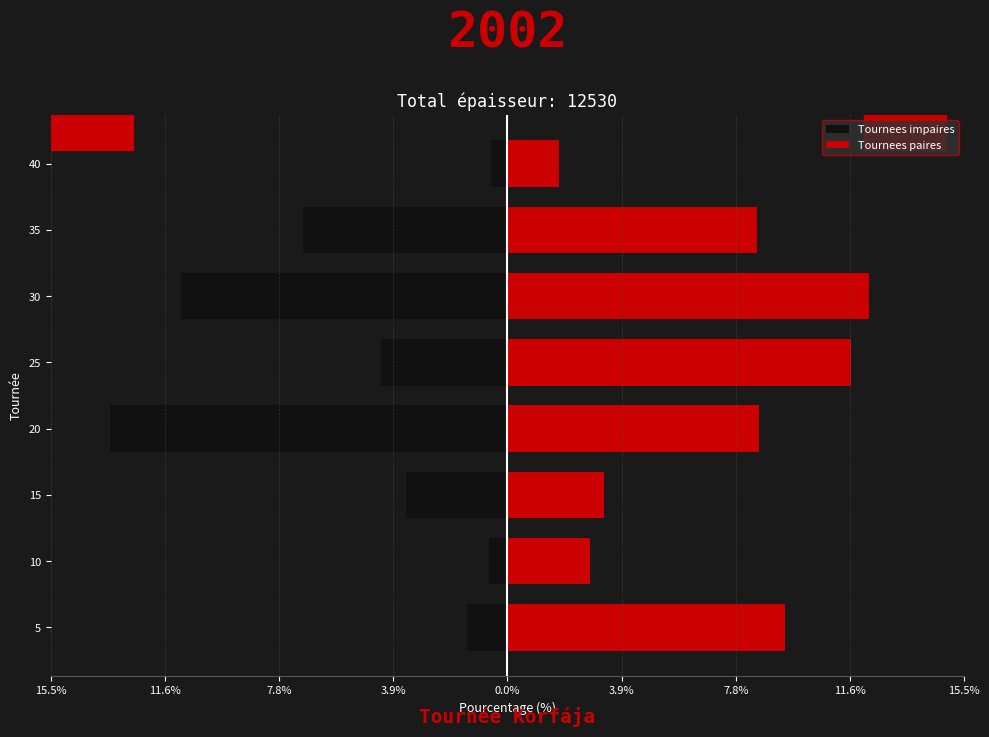

What is the difference between the highest and lowest values at 7.8%?

6.7